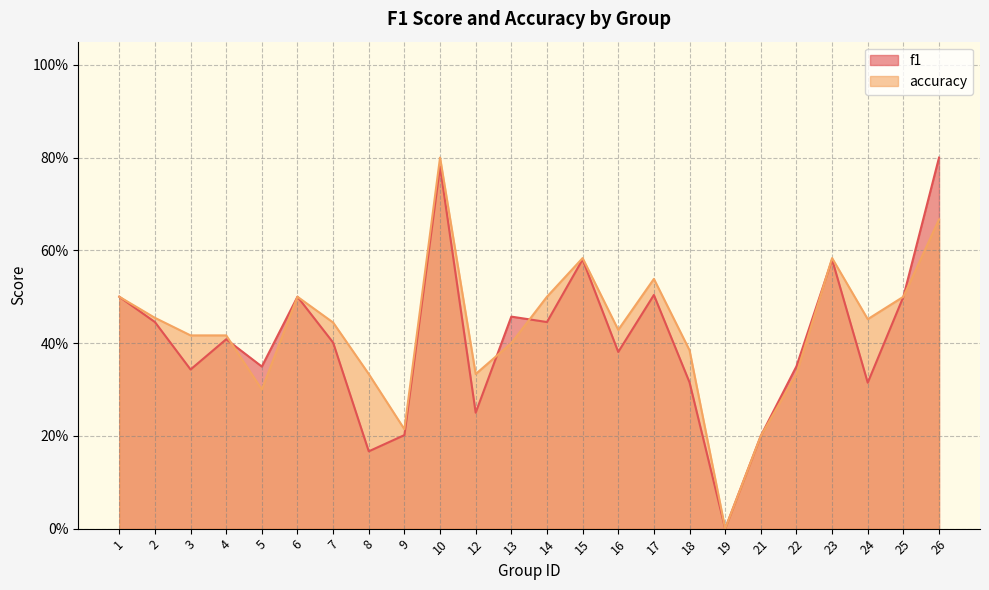

How many interior local peaks does the f1 series have?

7